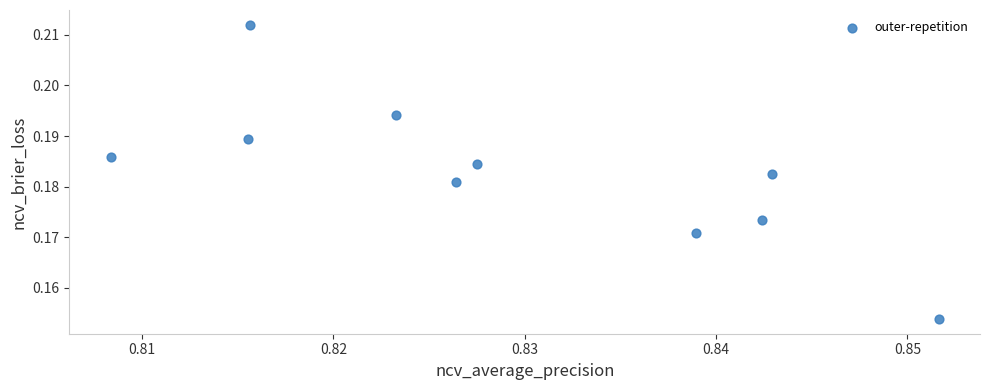

What is the average X value?

0.8